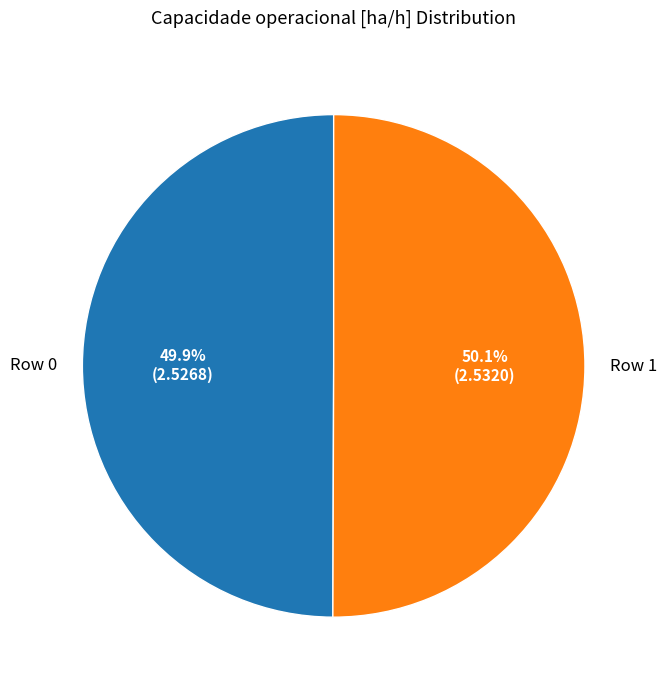

Is the sum of Row 0 and Row 1 greater than half?

Yes